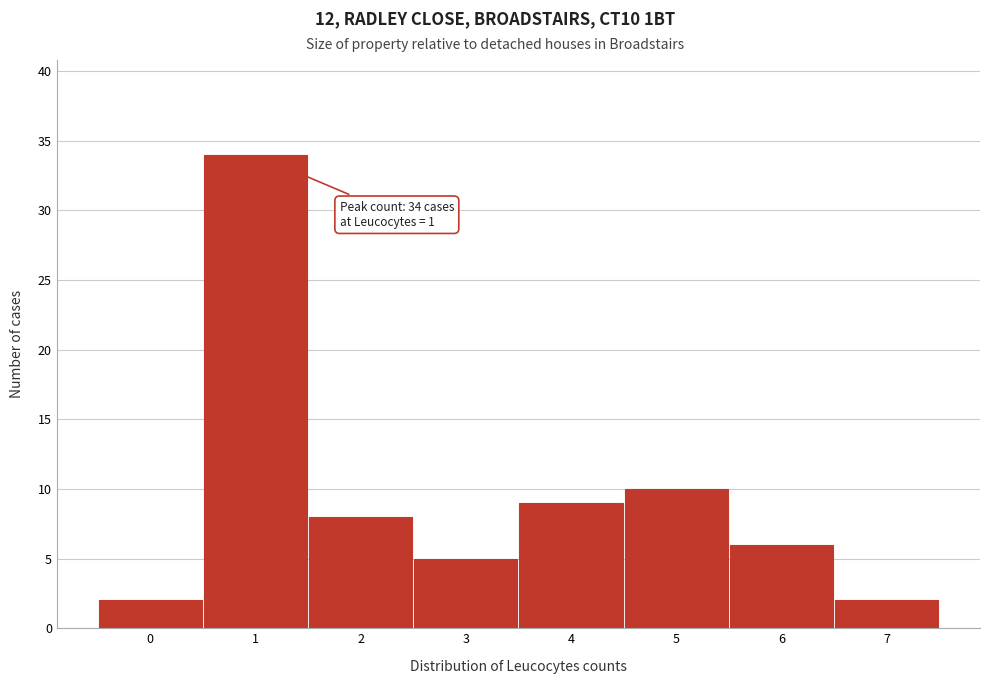

Over which range of the x-axis is the bar tallest?

0.5 to 1.5